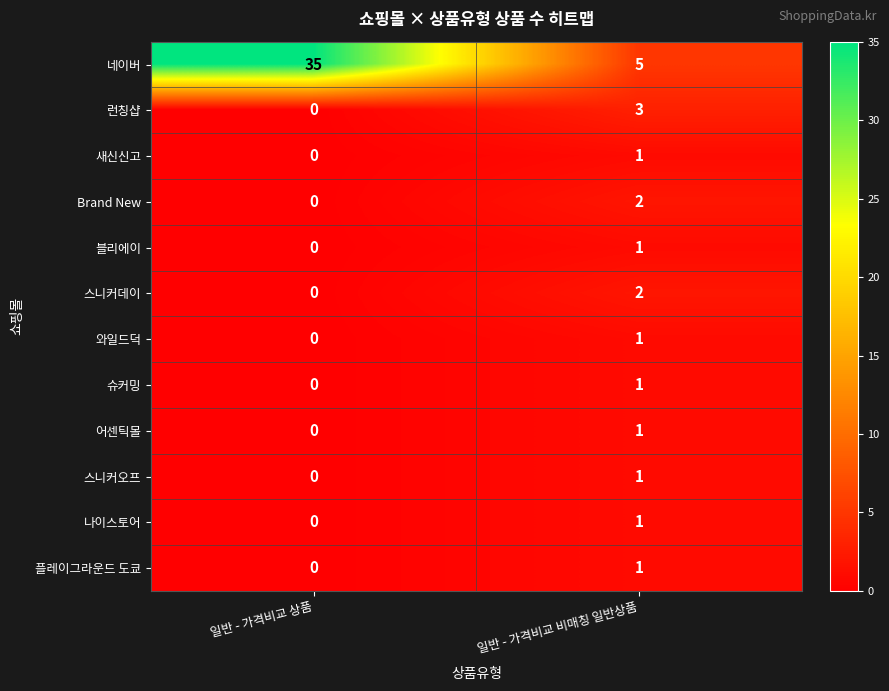

How many data points does each series have?

2